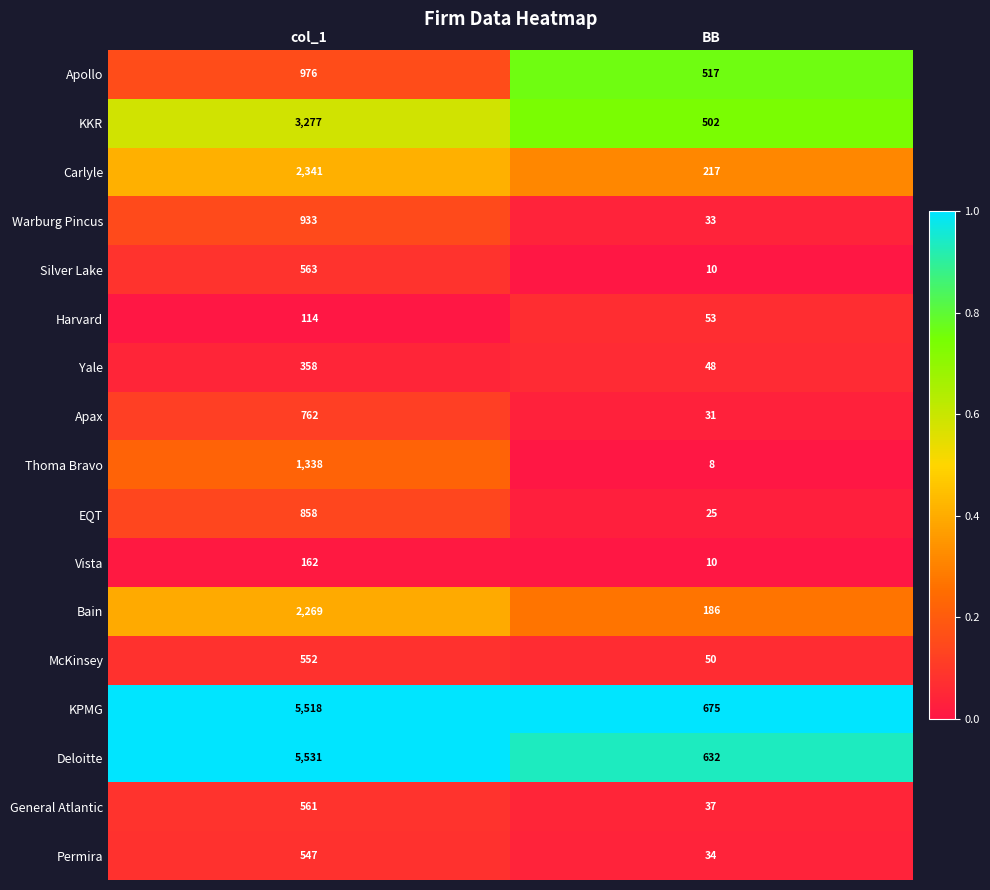

The Thoma Bravo series shows 2 at BB. True or false?

False